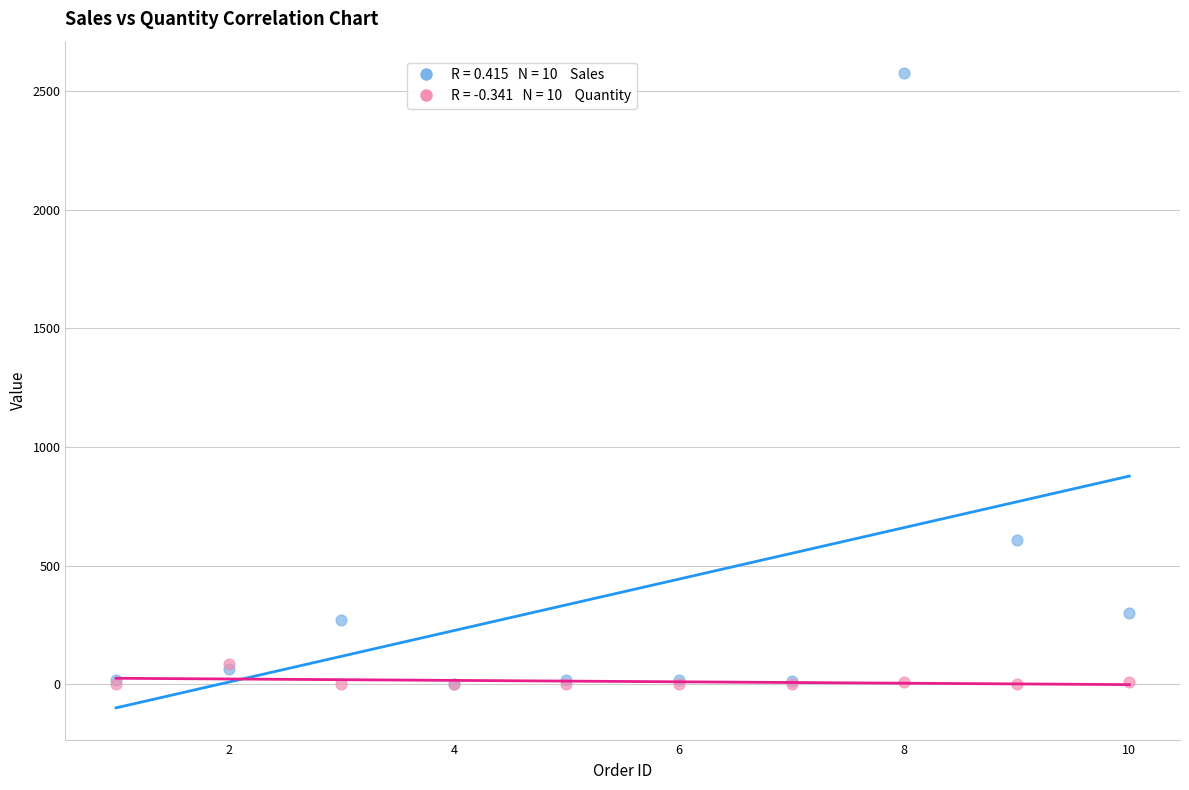

Across all series, what Y value is closest to 1287?

610.0